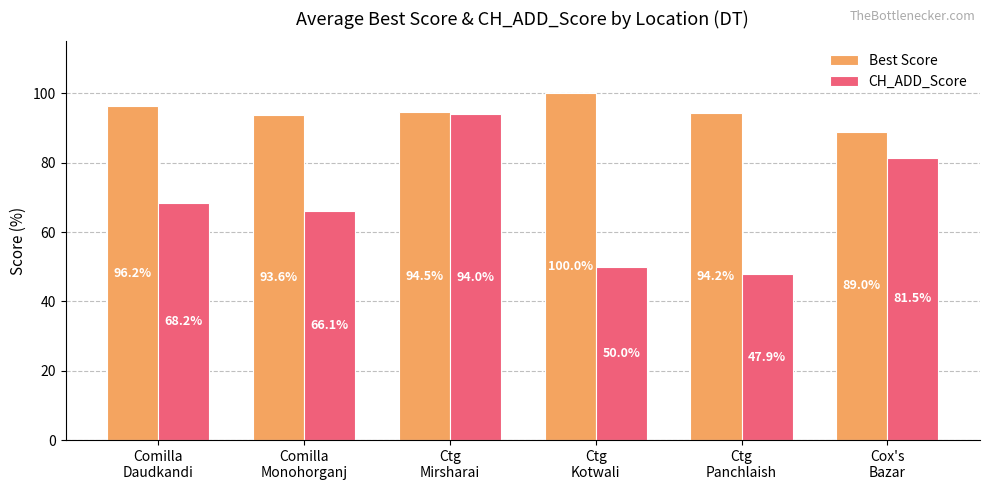

What is the value of the Best Score bar at the 6th from the left?

89.0